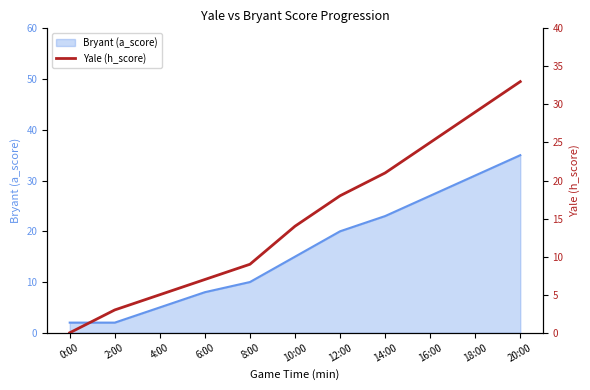

What is the label of the 9th point from the left?

16:00